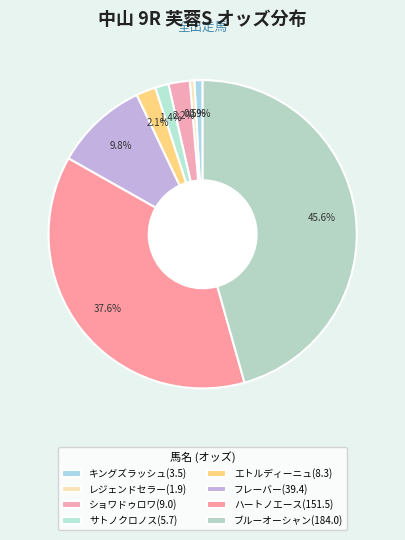

What is the change in value from キングズラッシュ(3.5) to エトルディーニュ(8.3)?

+4.8